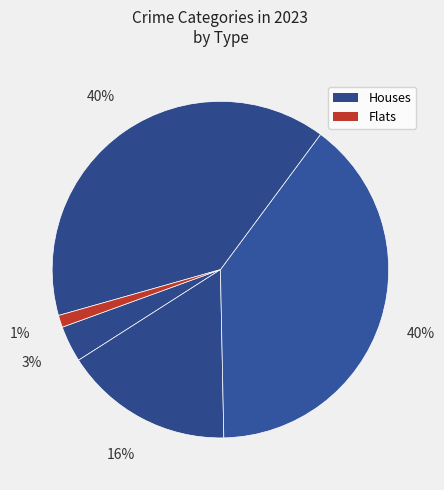

How many segments does this pie chart have?

5